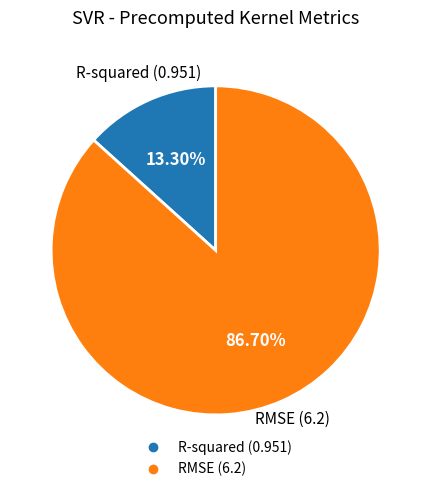

To the nearest percent, what is the average slice percentage?

50%